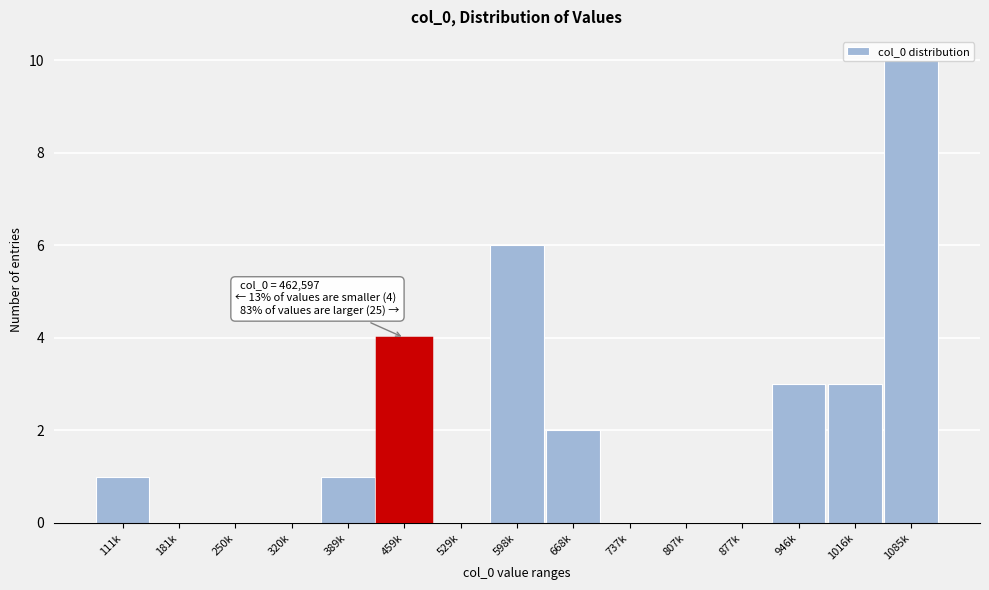

The value at 250k is -5. True or false?

False